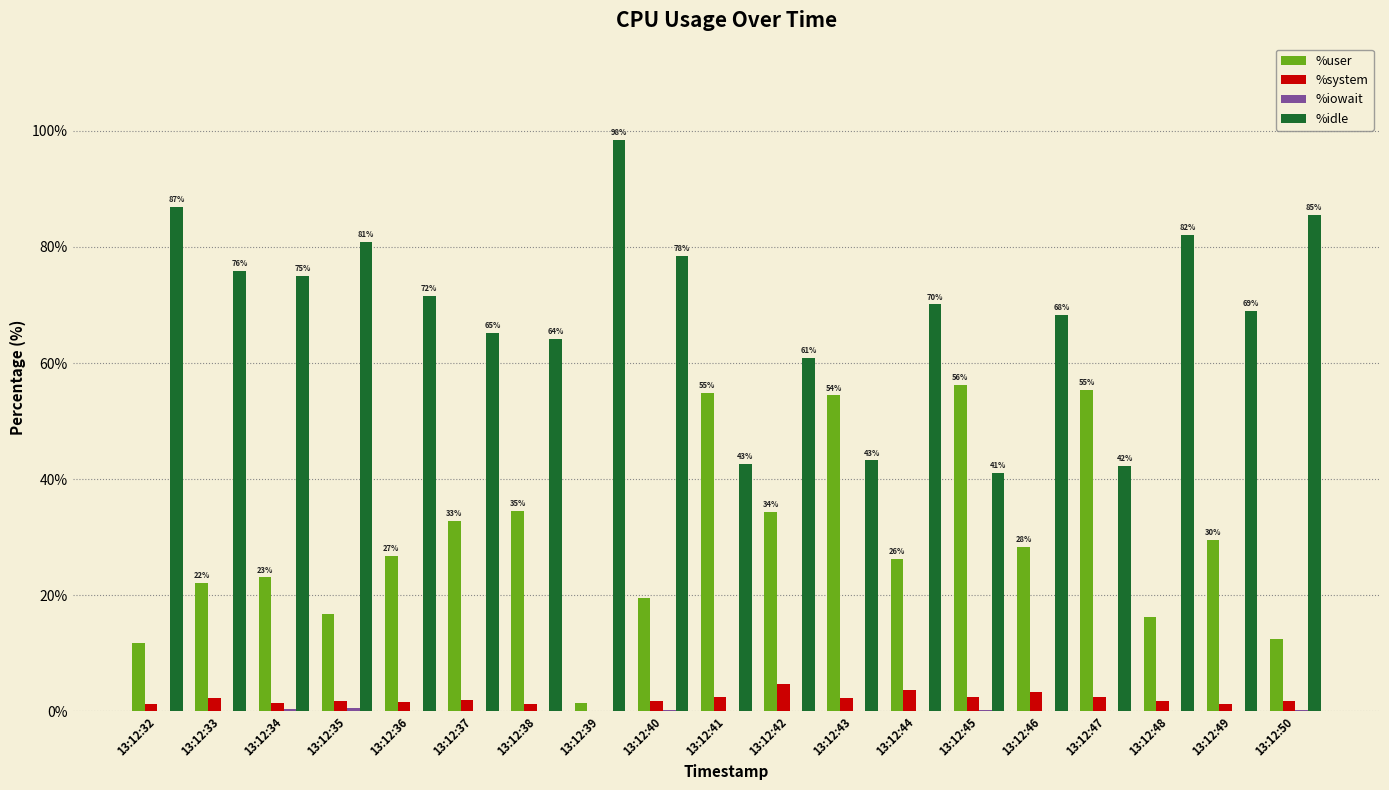

Which series has the largest total across all categories?

%idle